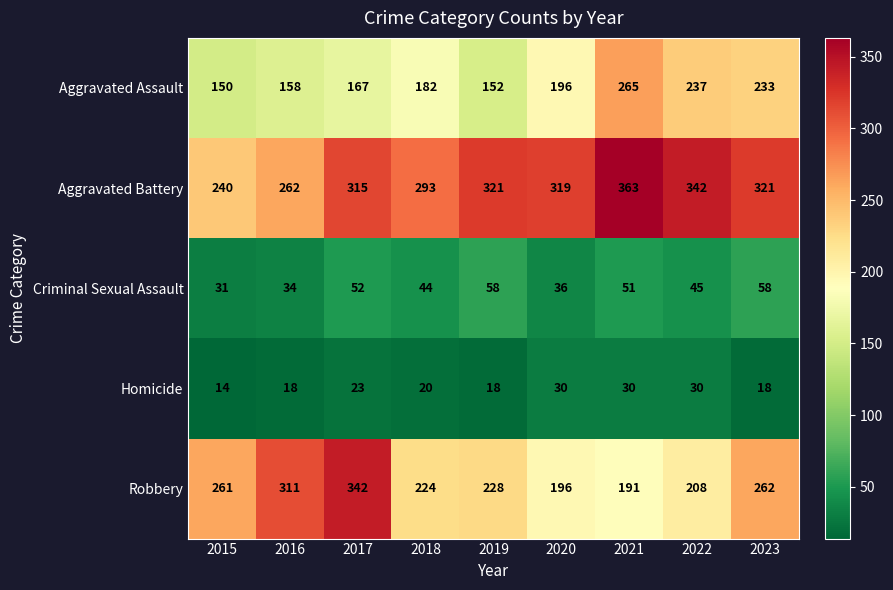

At which category is the sum across all series the highest?

2021